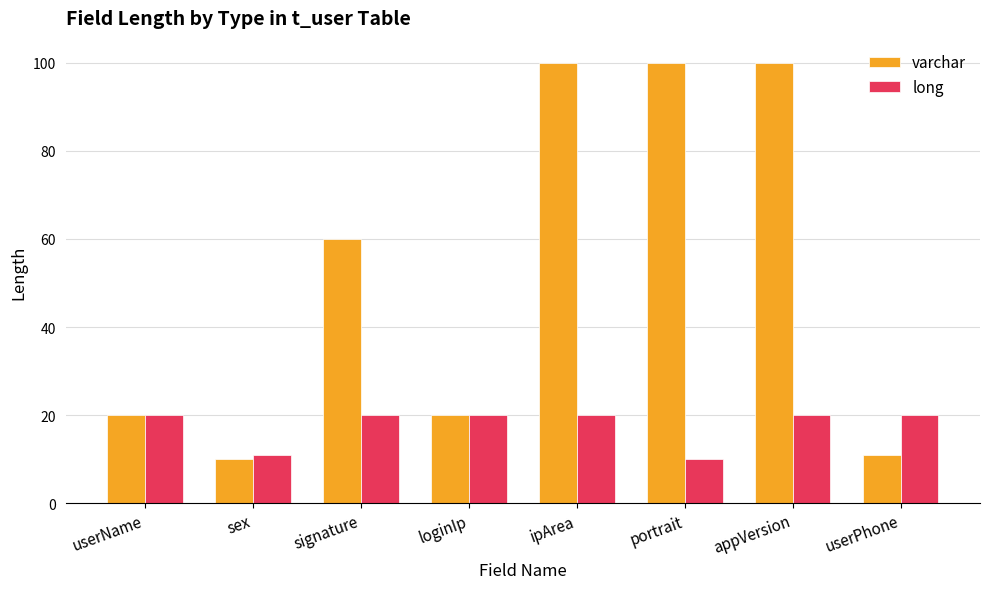

Rank the series by their maximum value, from highest to lowest.

varchar, long